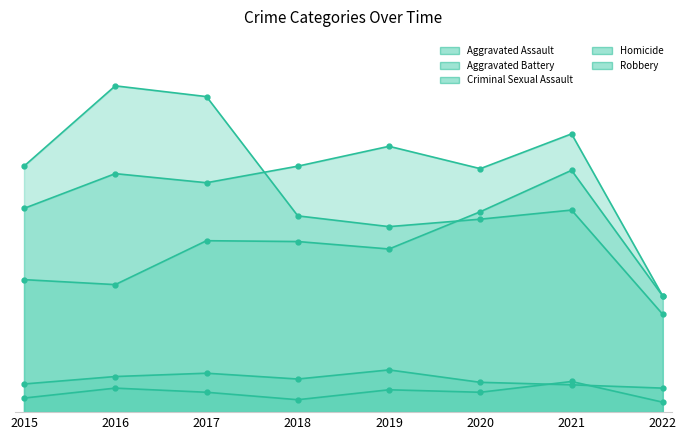

Reading left to right, extract all data points from this chart.

Aggravated Assault: 160	154	207	206	197	242	292	140
Aggravated Battery: 246	288	277	297	321	294	336	140
Criminal Sexual Assault: 34	43	47	40	51	36	33	29
Homicide: 17	29	24	15	27	24	37	12
Robbery: 297	394	381	237	224	233	244	118